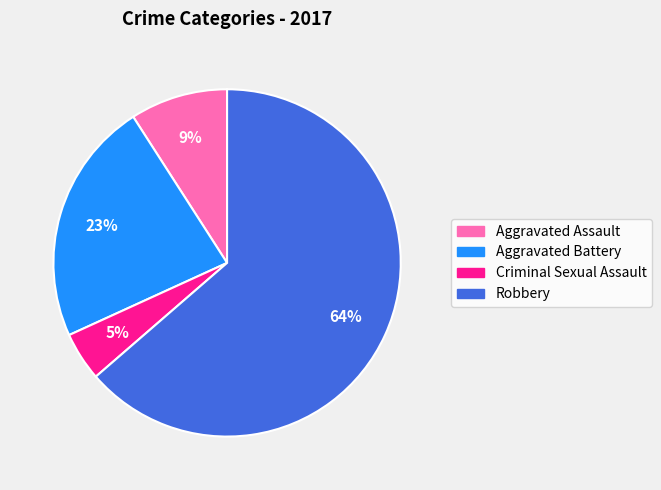

Rank the categories by value from lowest to highest.

Criminal Sexual Assault, Aggravated Assault, Aggravated Battery, Robbery